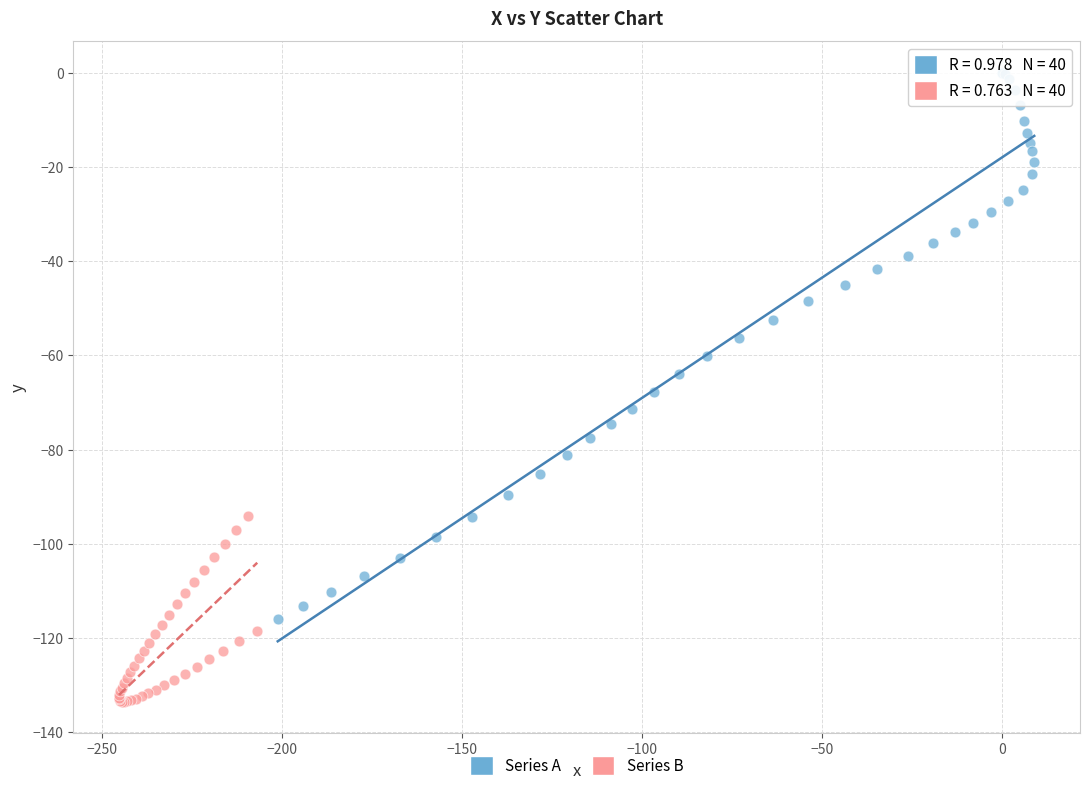

Which series has the largest Y range (max minus min)?

Series A